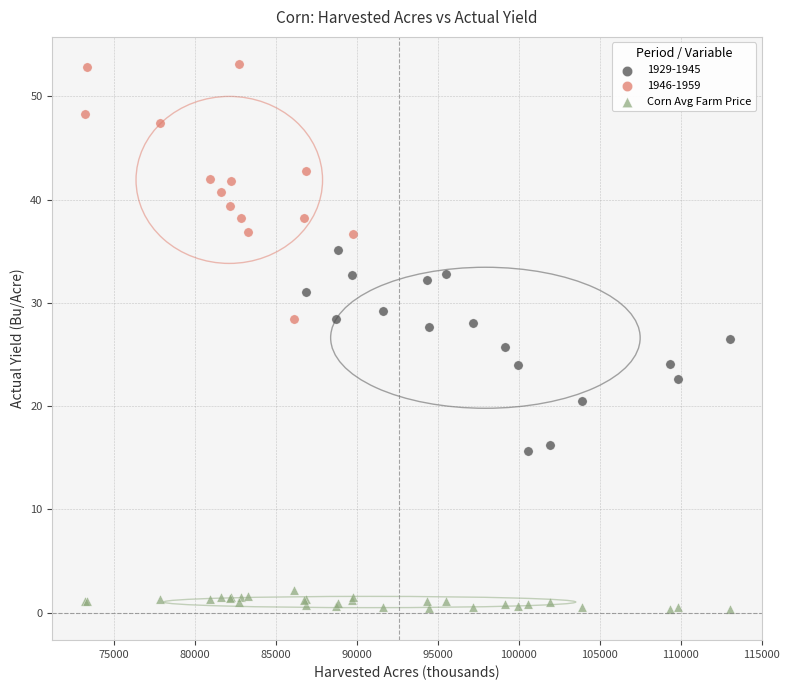

Which series has the largest Y range (max minus min)?

1946-1959